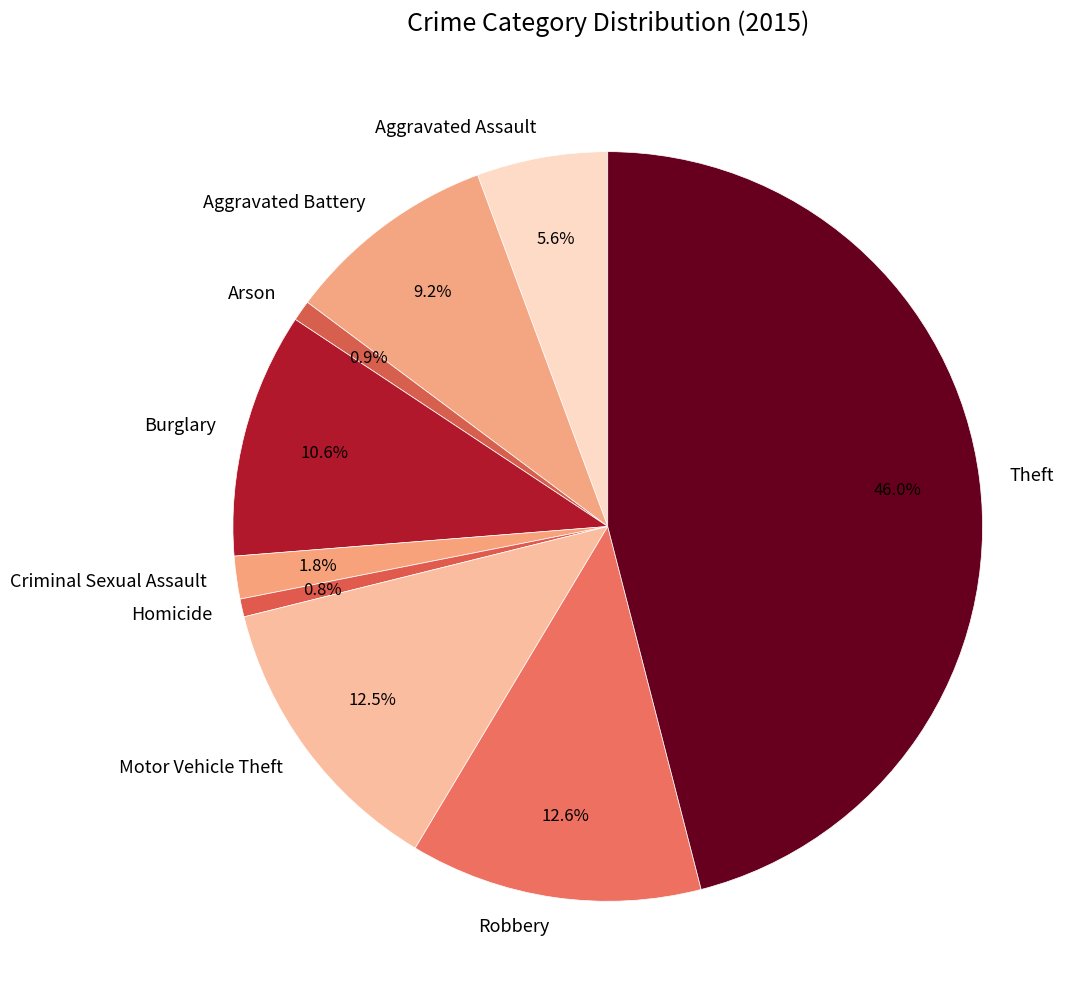

What is the ratio of the value at Criminal Sexual Assault to the value at Homicide?

2.4